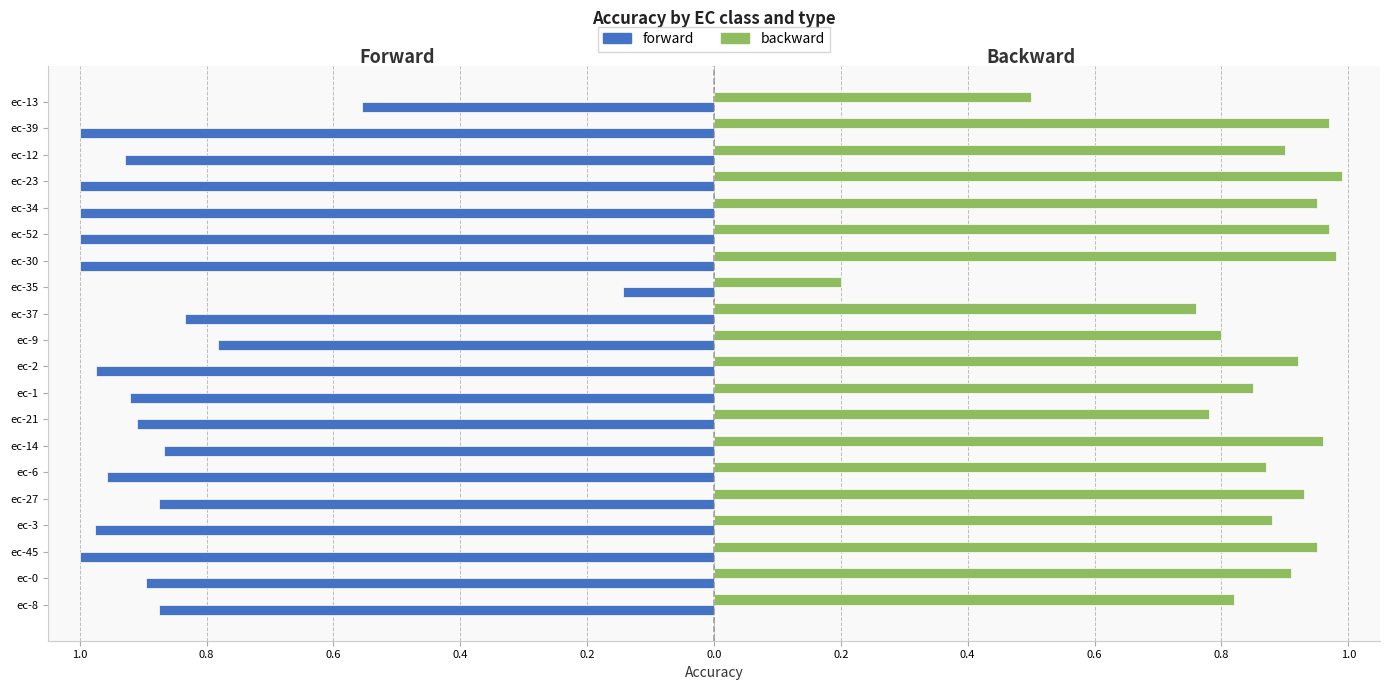

Reading right to left, transcribe all the data shown in this chart.

forward: -0.6	-1.0	-0.9	-1.0	-1.0	-1.0	-1.0	-0.1	-0.8	-0.8	-1.0	-0.9	-0.9	-0.9	-1.0	-0.9	-1.0	-1.0	-0.9	-0.9
backward: 0.5	1.0	0.9	1.0	0.9	1.0	1.0	0.2	0.8	0.8	0.9	0.8	0.8	1.0	0.9	0.9	0.9	0.9	0.9	0.8